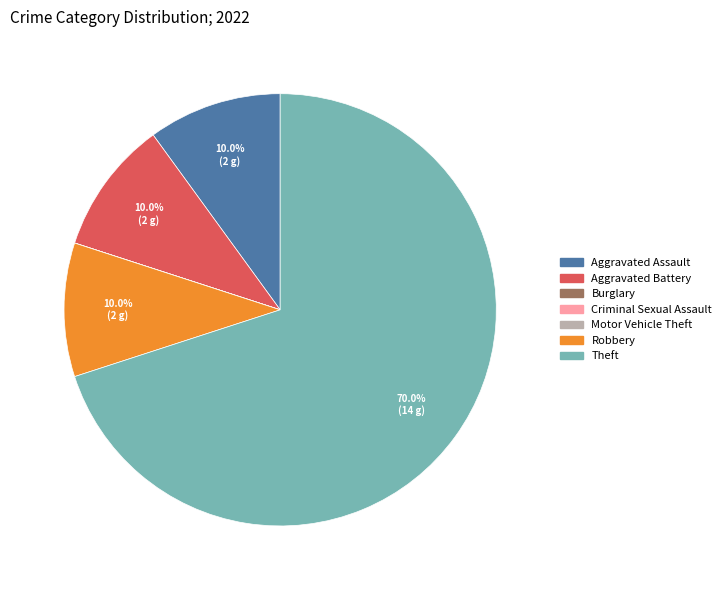

What is the largest slice in the pie chart?

Theft